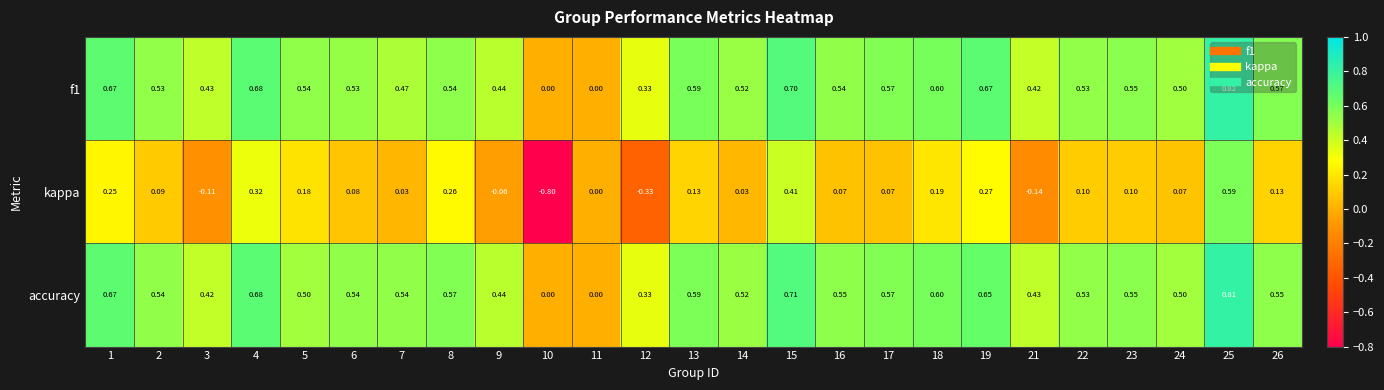

Which series has the widest spread of values?

kappa